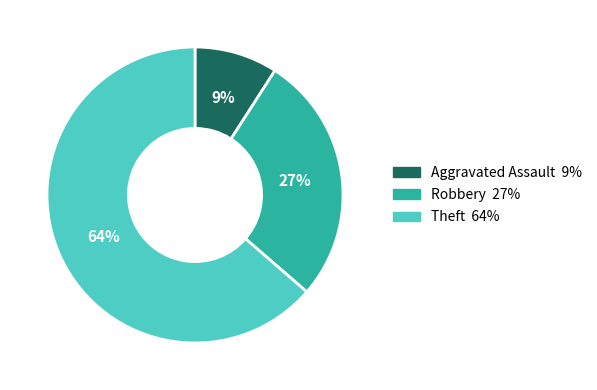

The Robbery slice represents 33% of the pie. True or false?

False